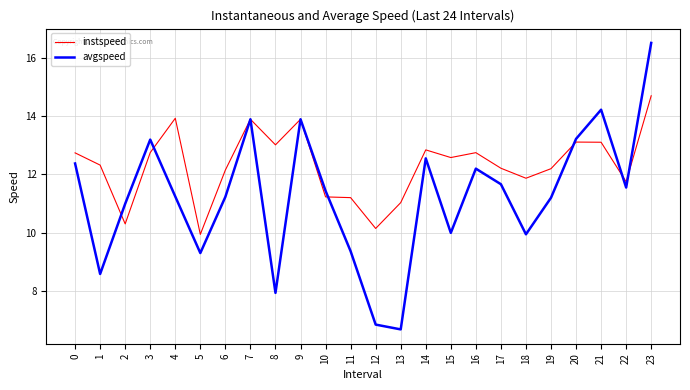

Which series changed the most between 13 and 20?

avgspeed